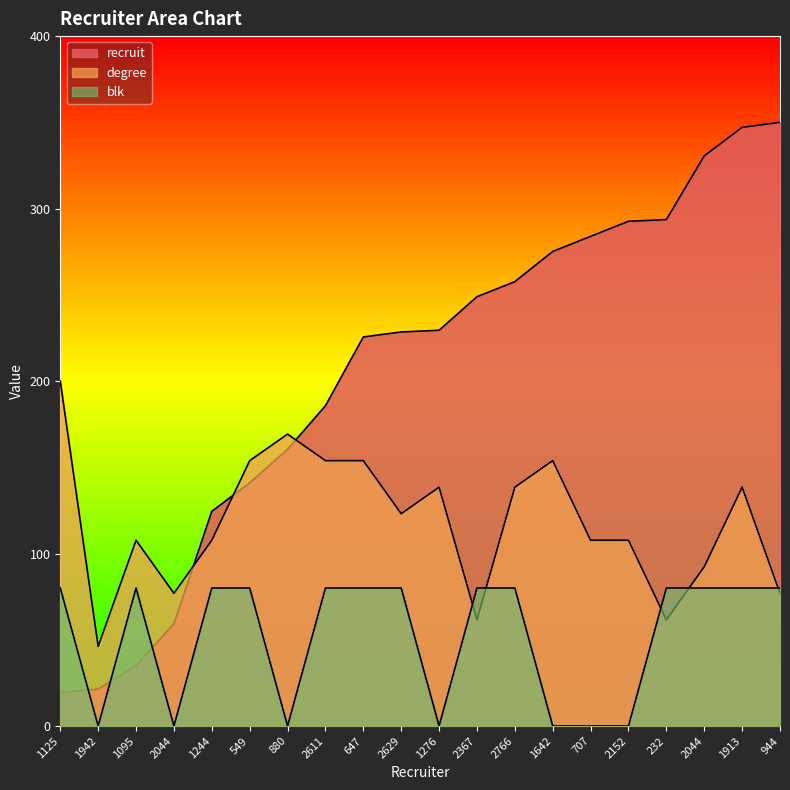

Reading right to left, extract all data points from this chart.

recruit: 350.0	347.1	330.6	293.6	292.6	283.9	275.1	257.6	248.9	229.4	228.5	225.6	185.7	160.4	141.0	124.4	59.3	35.0	21.4	19.4
degree: 76.9	138.5	92.3	61.5	107.7	107.7	153.8	138.5	61.5	138.5	123.1	153.8	153.8	169.2	153.8	107.7	76.9	107.7	46.2	200.0
blk: 80.0	80.0	80.0	80.0	0.0	0.0	0.0	80.0	80.0	0.0	80.0	80.0	80.0	0.0	80.0	80.0	0.0	80.0	0.0	80.0